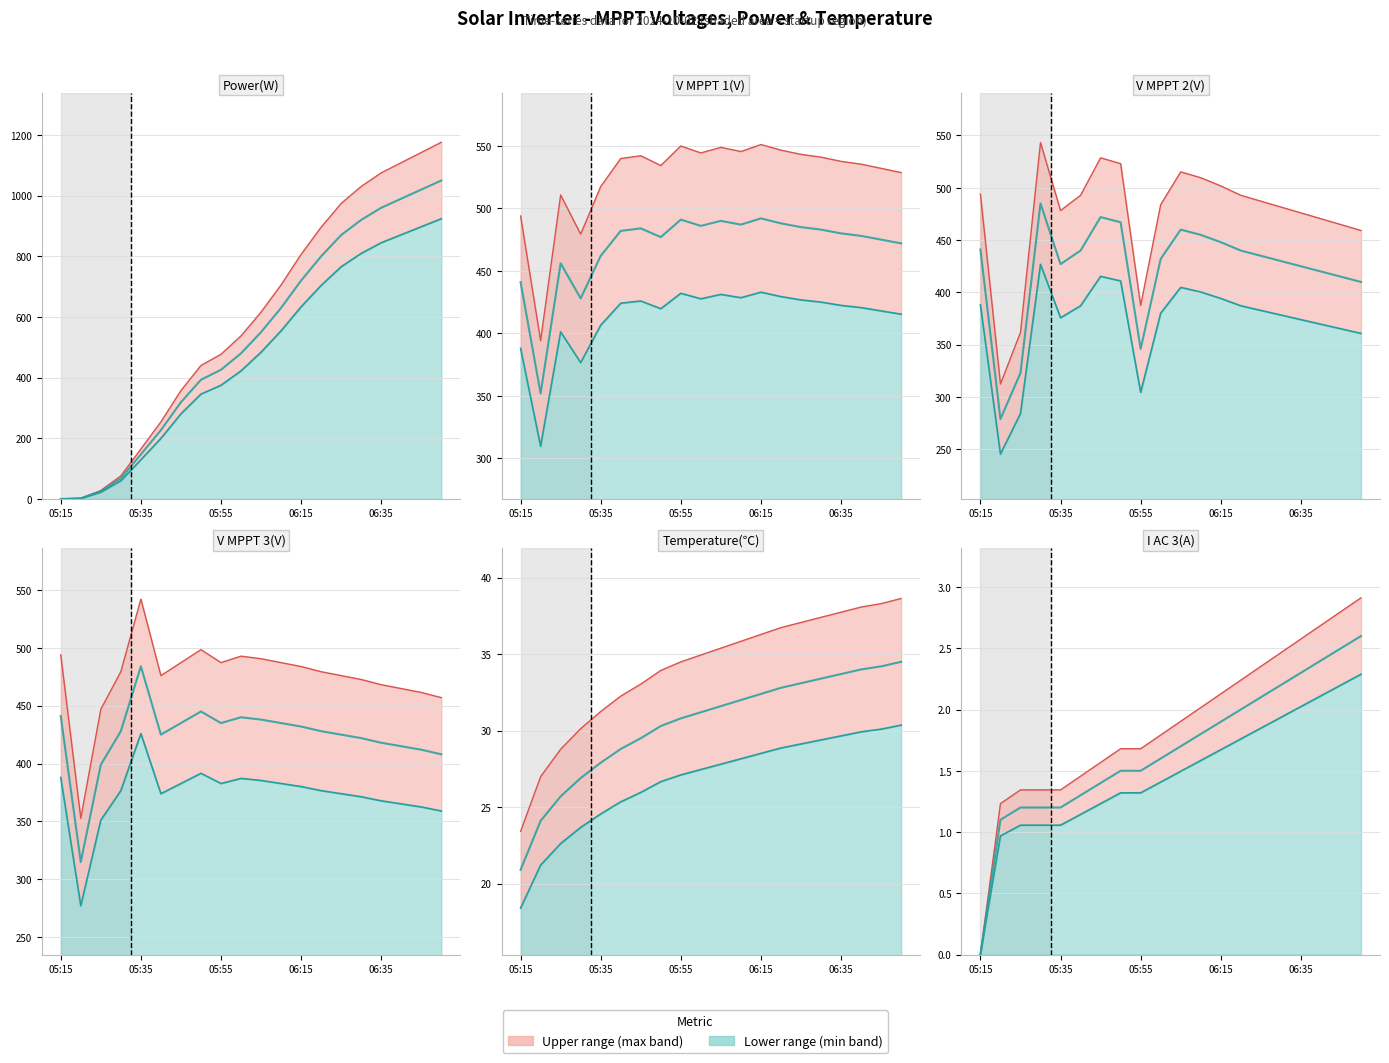

Where is the first local maximum for V MPPT 1(V)?

05:25